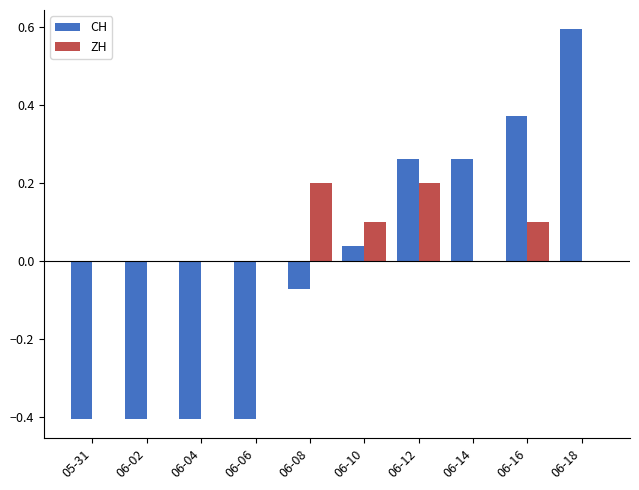

Does the chart contain stacked bars?

No